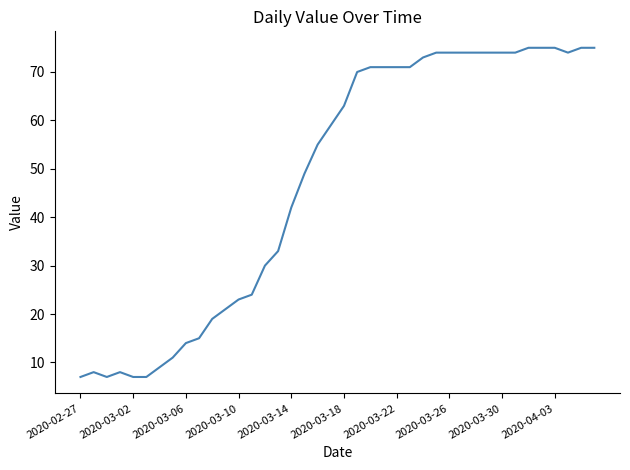

How many distinct data groups are displayed?

1